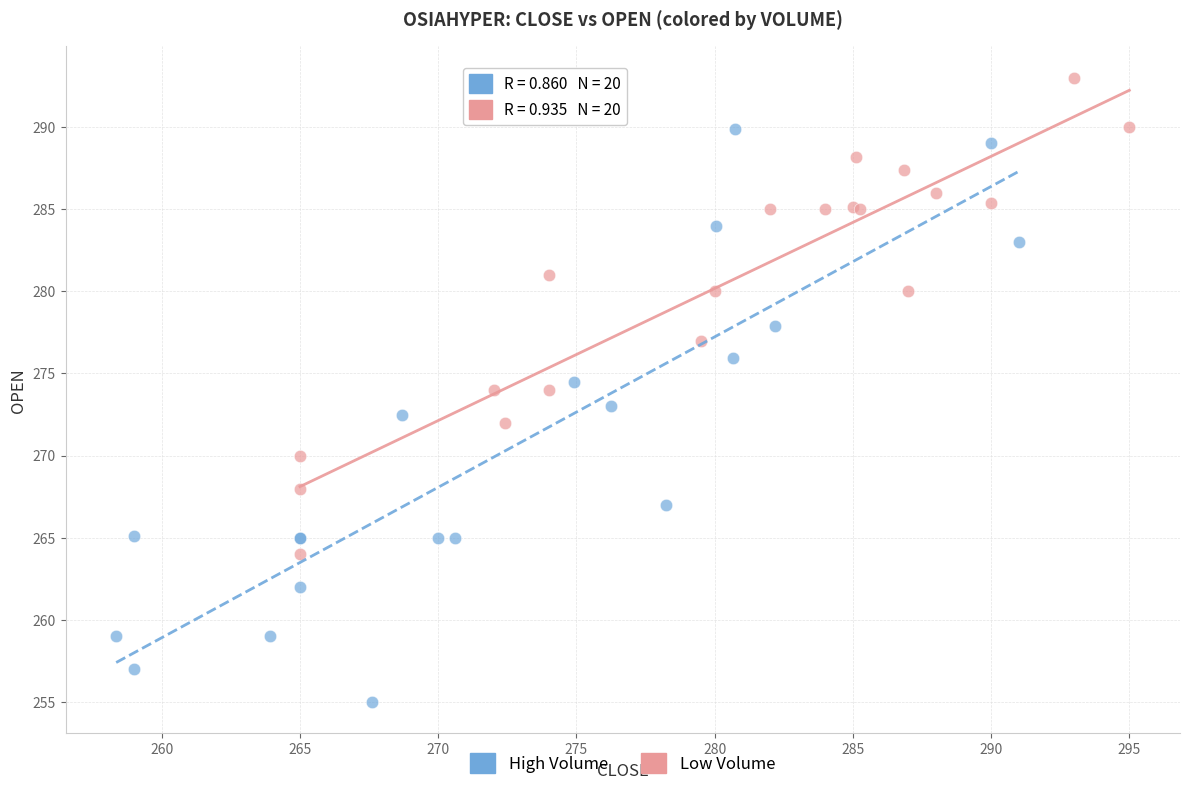

What are all the series names shown in the legend?

High Volume, Low Volume